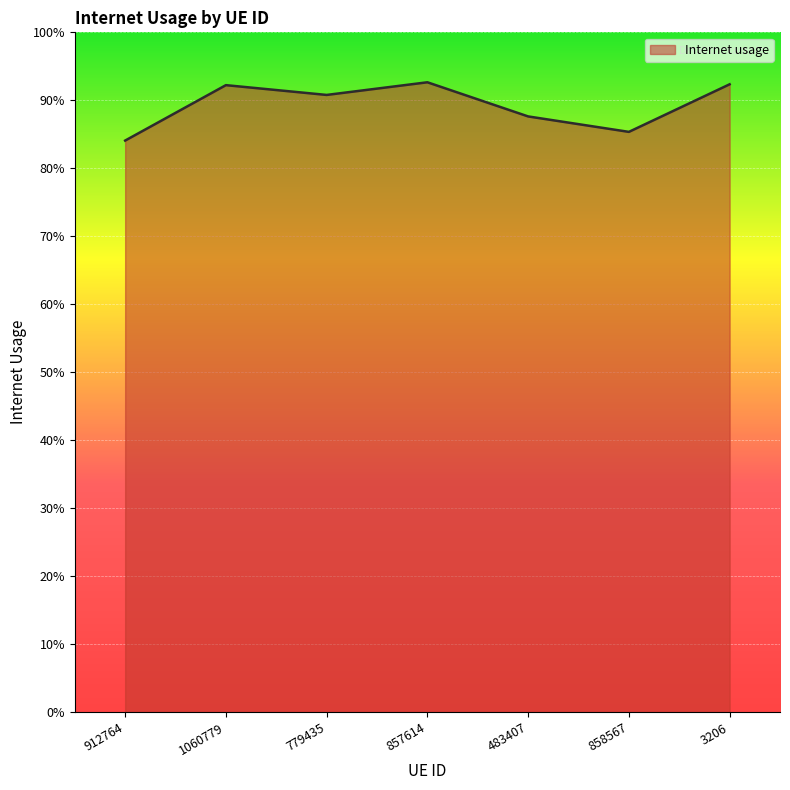

The chart shows a value of 0.3 at 857614. True or false?

False